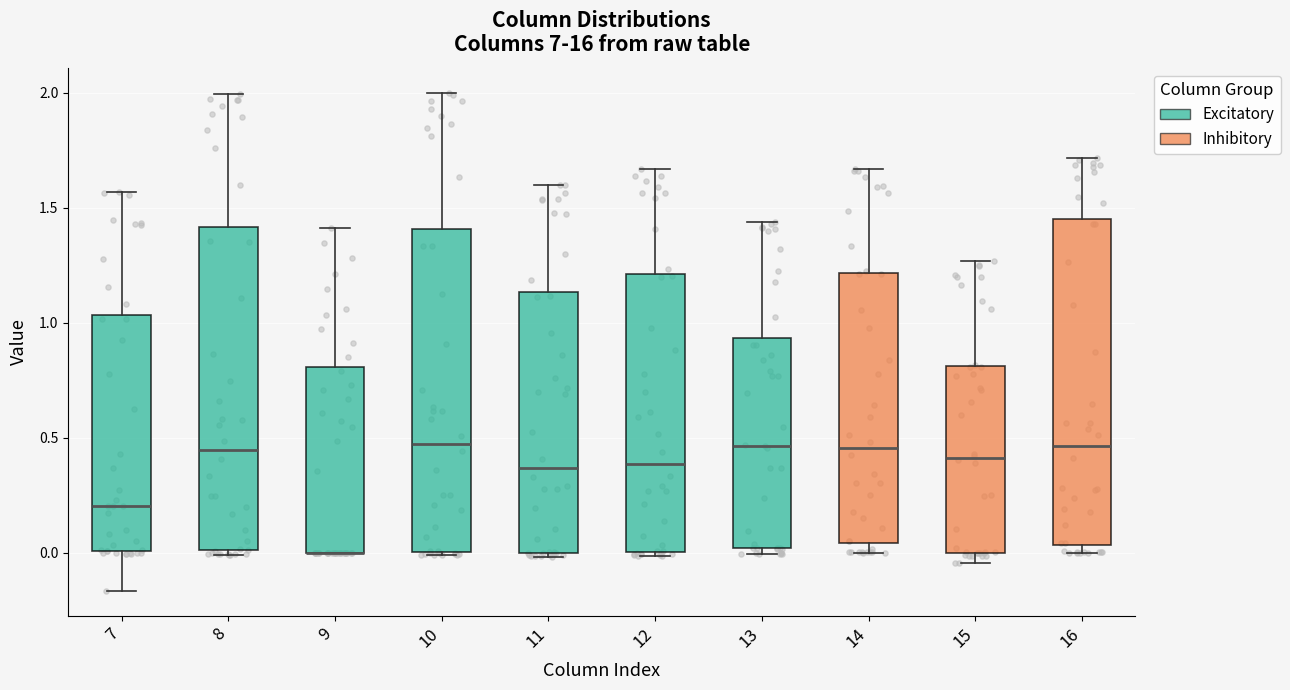

Reading left to right, read every box against the y-axis: the position of its median line, the range the box covers, and the ends of its whiskers. The values are not printed on the chart, so give them approximately, as read against the axis.

7: median 0.20, box 0.00 to 1.05, whiskers -0.15 to 1.55
8: median 0.45, box 0.00 to 1.40, whiskers 0.00 (just below the box's lower edge) to 2.00
9: median 0.00 (drawn on the box's lower edge), box 0.00 to 0.80, whiskers 0.00 to 1.40
10: median 0.45, box 0.00 to 1.40, whiskers 0.00 to 2.00
11: median 0.35, box 0.00 to 1.15, whiskers 0.00 (just below the box's lower edge) to 1.60
12: median 0.40, box 0.00 to 1.20, whiskers 0.00 (just below the box's lower edge) to 1.65
13: median 0.45, box 0.00 to 0.95, whiskers 0.00 (just below the box's lower edge) to 1.45
14: median 0.45, box 0.05 to 1.20, whiskers 0.00 to 1.65
15: median 0.40, box 0.00 to 0.80, whiskers -0.05 to 1.25
16: median 0.45, box 0.05 to 1.45, whiskers 0.00 to 1.70